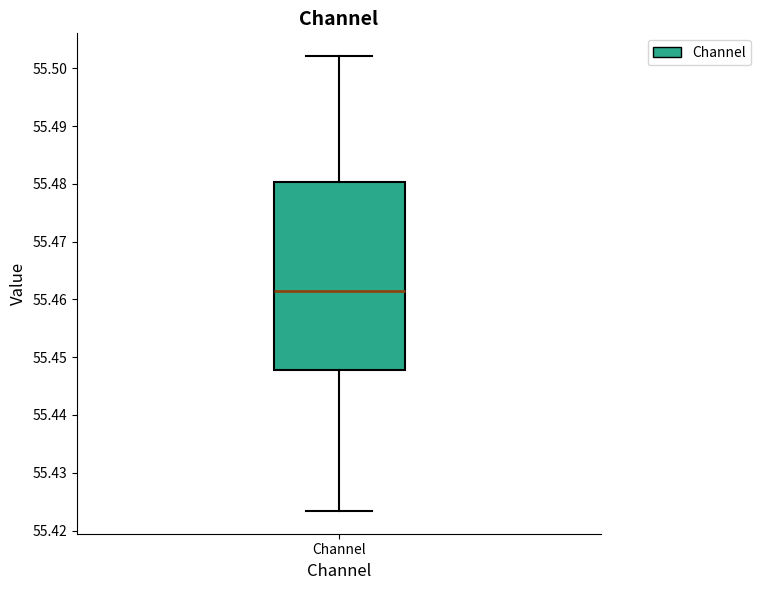

Read this box plot against the y-axis: the position of the median line, the range covered by the box, and the ends of both whiskers. The values are not printed on the chart, so give them approximately, as read against the axis.

median 55.461, box 55.448 to 55.480, whiskers 55.423 to 55.502